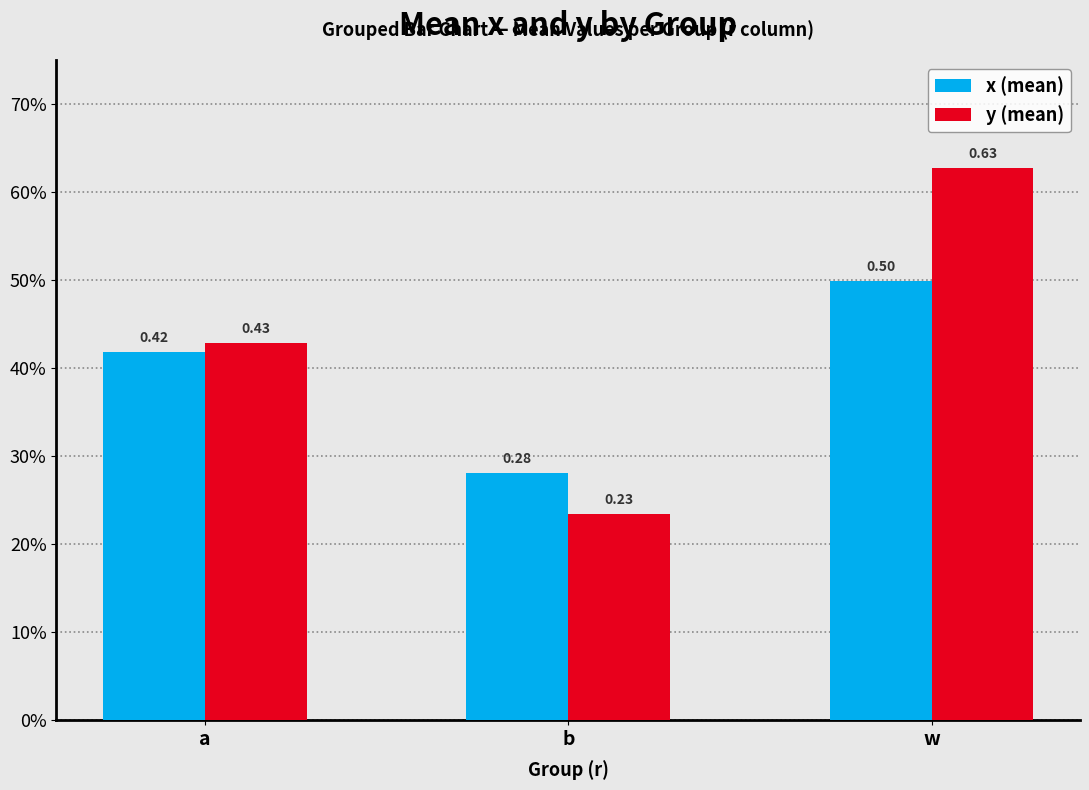

Does the chart contain stacked bars?

No